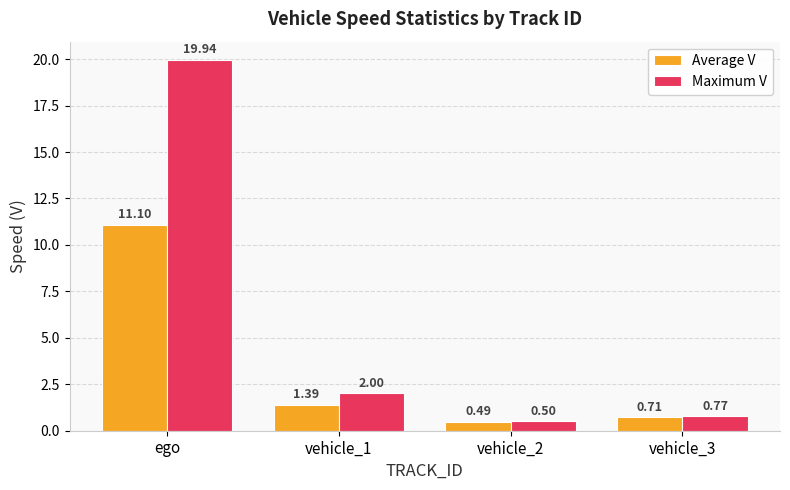

At vehicle_3, list the series in order from smallest to largest.

Average V, Maximum V